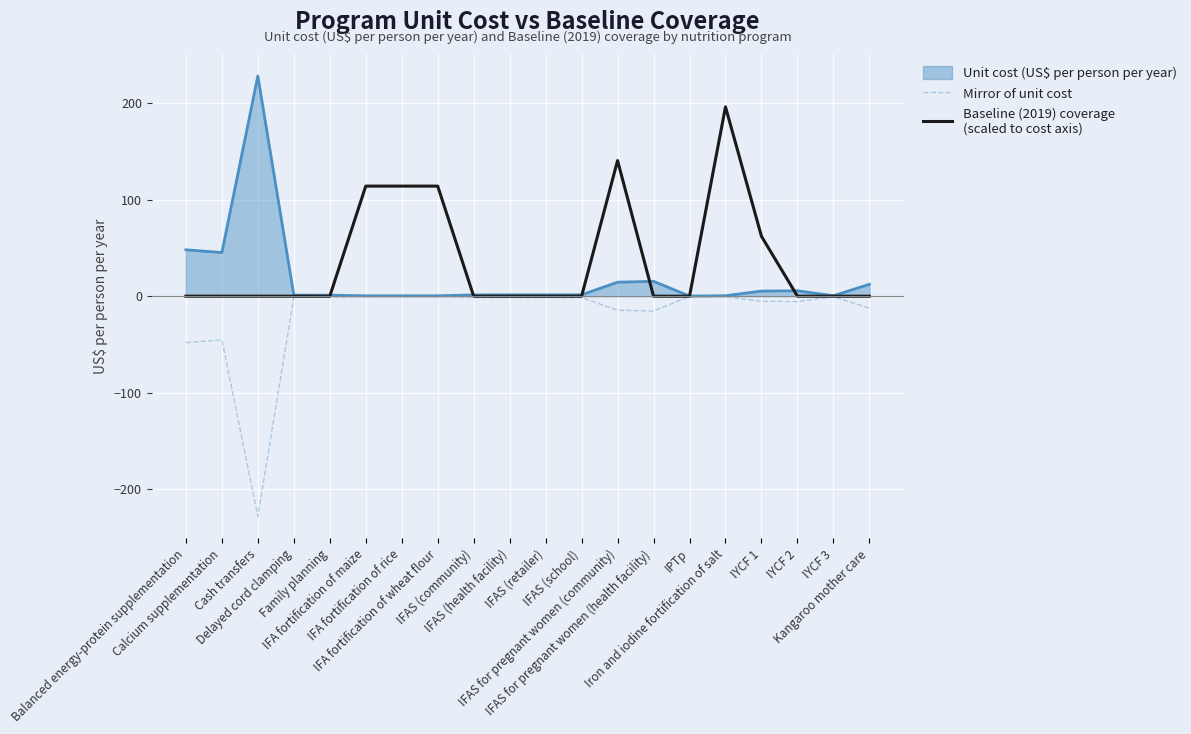

What is the label of the 5th point from the right?

Iron and iodine fortification of salt